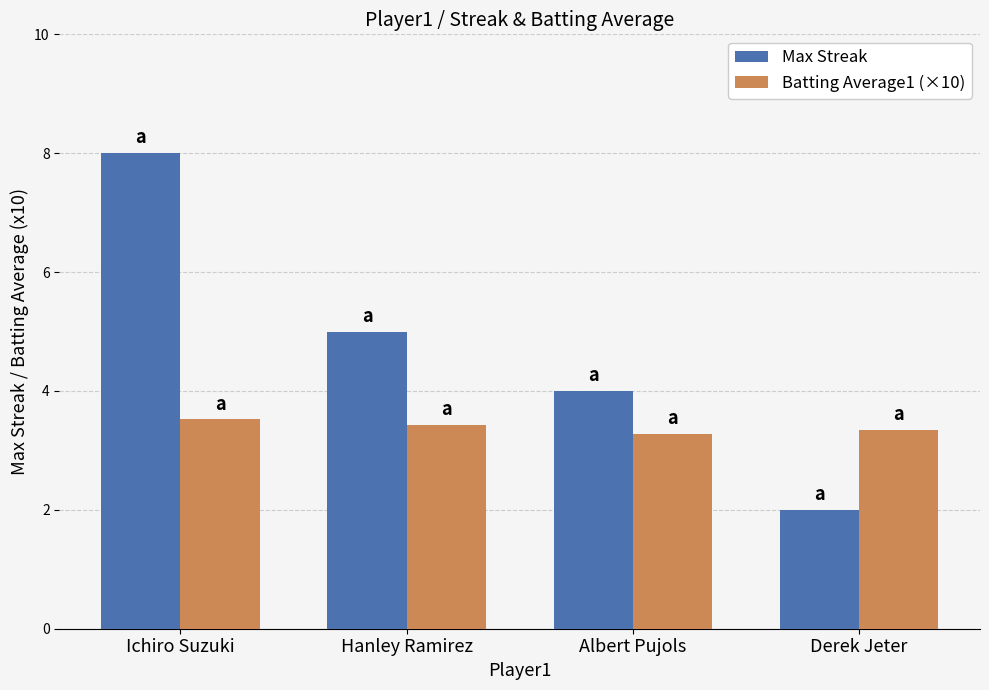

What is the sum of the Batting Average1 (×10) values at Derek Jeter and Hanley Ramirez?

6.8